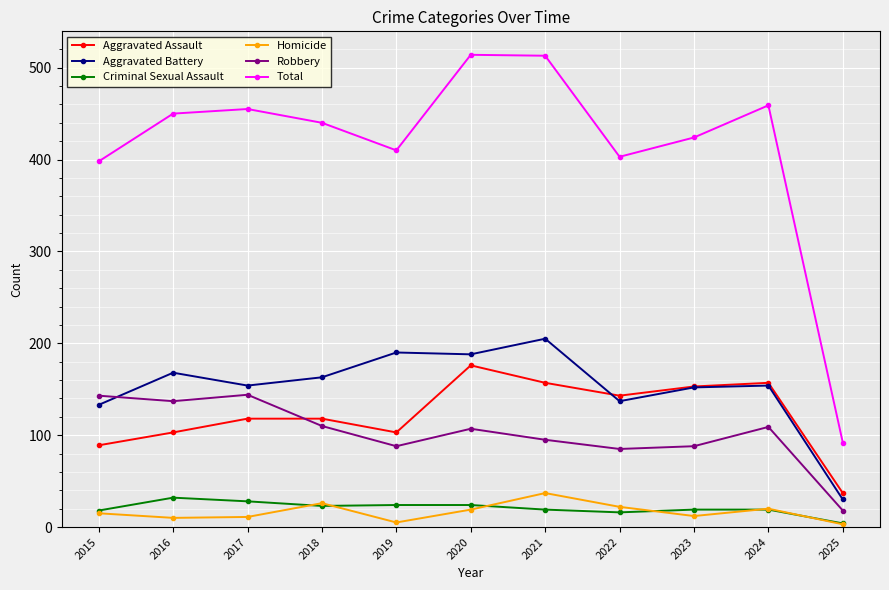

Which series has the largest total across all categories?

Total